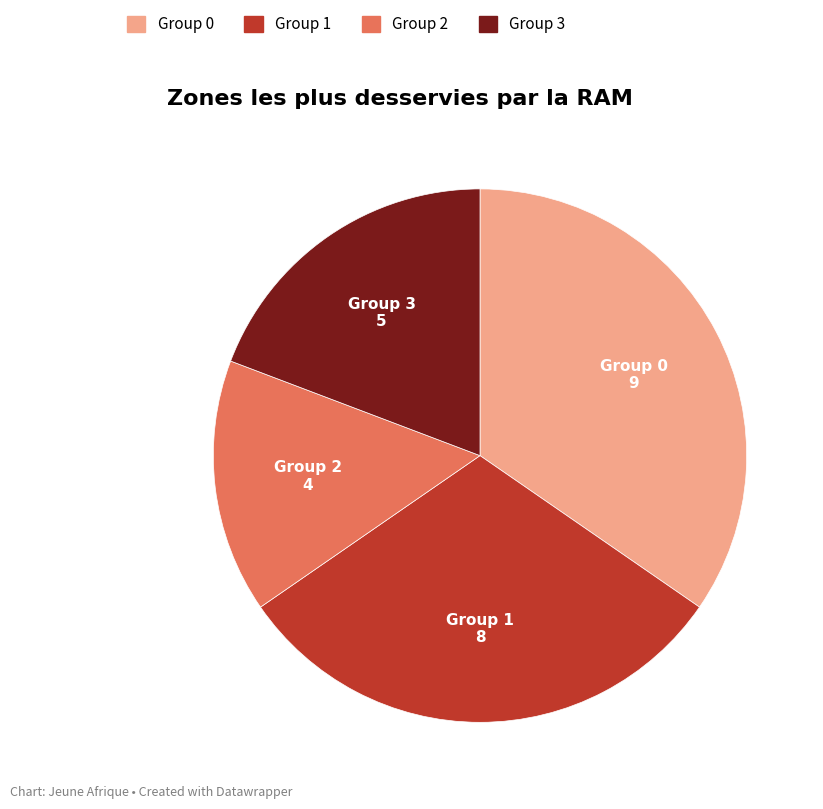

Is there a majority slice in this chart?

No